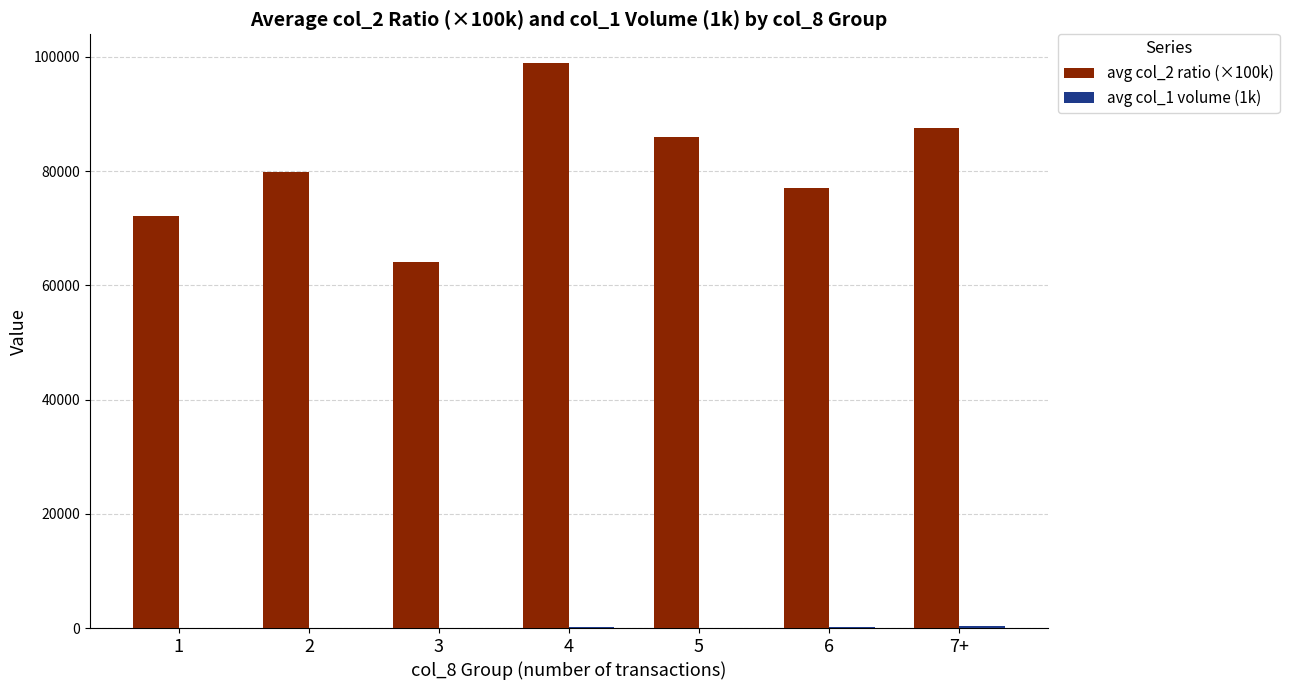

What is the greatest value displayed?

99000.0